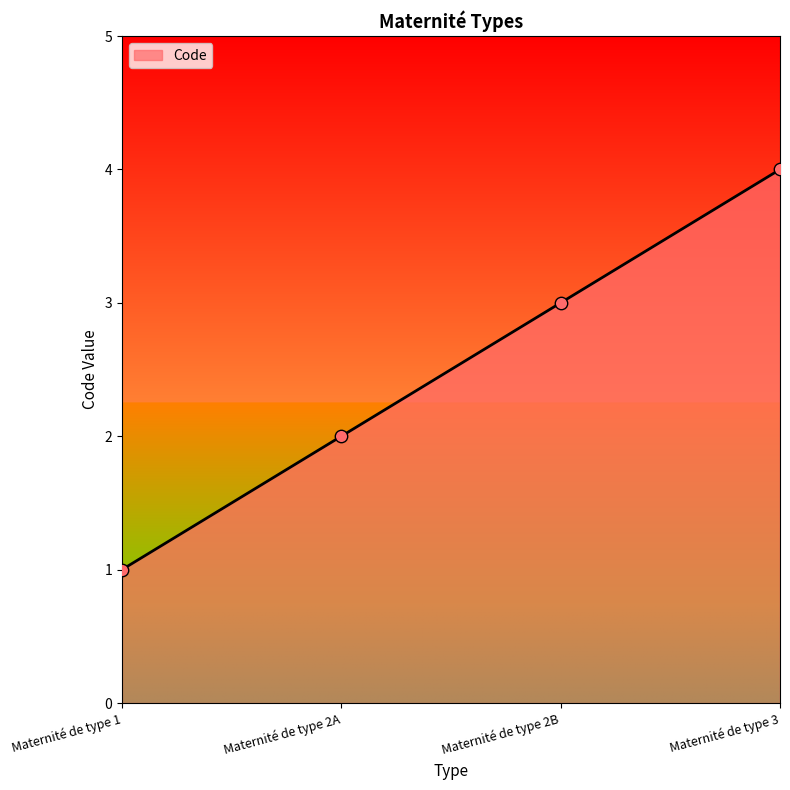

Approximately how many times larger is the value at Maternité de type 2A compared to Maternité de type 3?

0.5